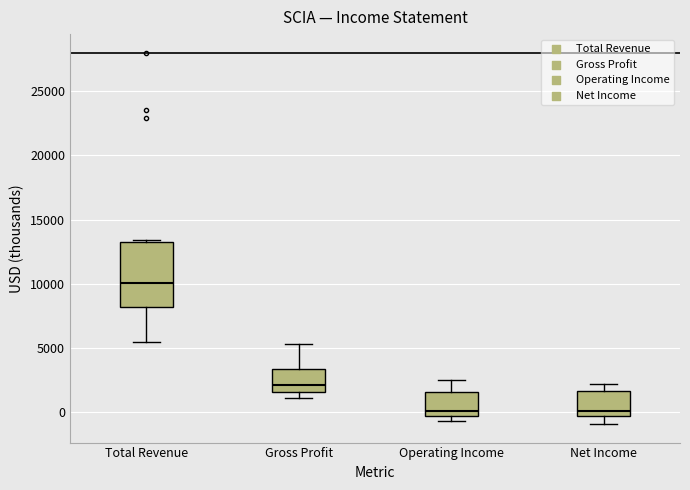

Reading left to right, transcribe this box plot: for each box, give where its median line is, the range the box spans, and where its two whiskers end, as read against the y-axis. The values are not printed on the chart, so give them approximately, as read against the axis.

Total Revenue: median 10000, box 8000 to 13500, whiskers 5500 to 13500
Gross Profit: median 2000, box 1500 to 3500, whiskers 1000 to 5500
Operating Income: median 0, box -500 to 1500, whiskers -500 (just below the box's lower edge) to 2500
Net Income: median 0, box -500 to 1500, whiskers -1000 to 2000